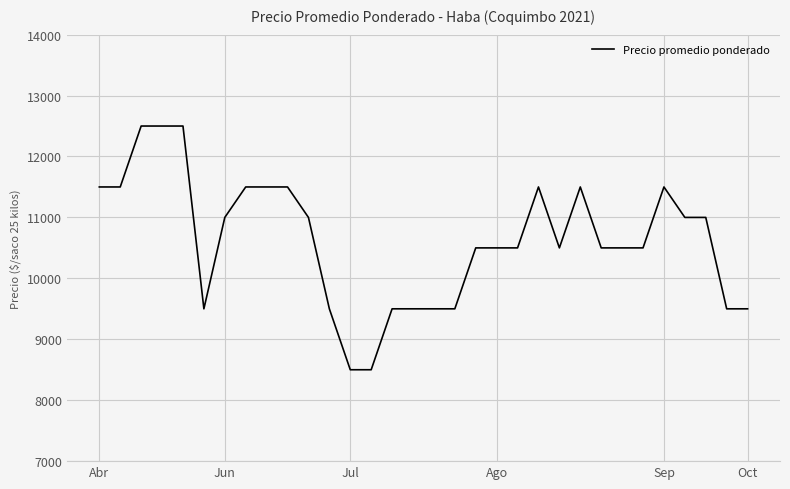

What is the maximum value shown in the chart?

12500